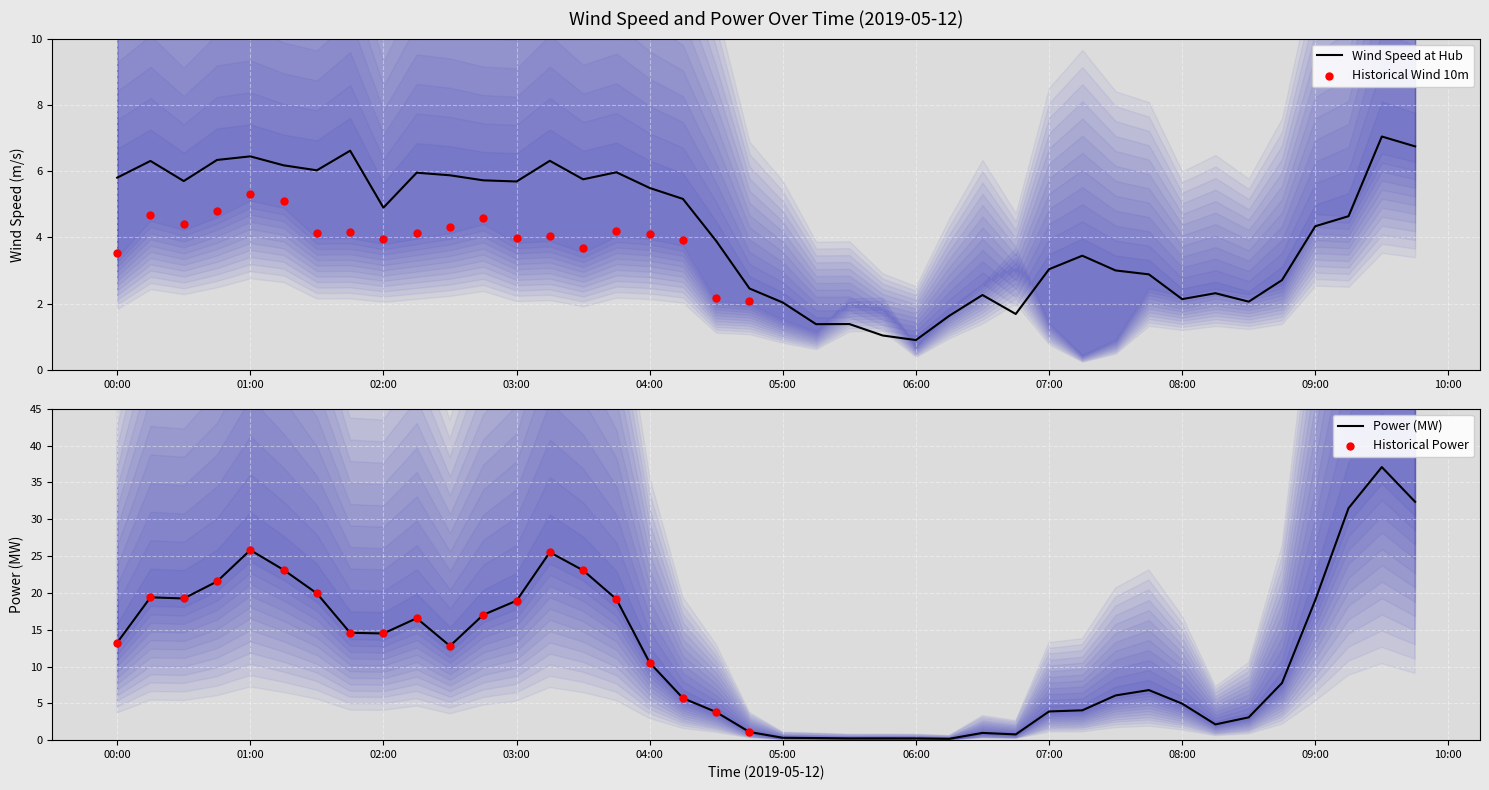

Is the value of Power (MW) at 2019-05-12 01:15:00 greater than the value of Wind speed at wheel hub (m/s) at 2019-05-12 04:45:00?

Yes